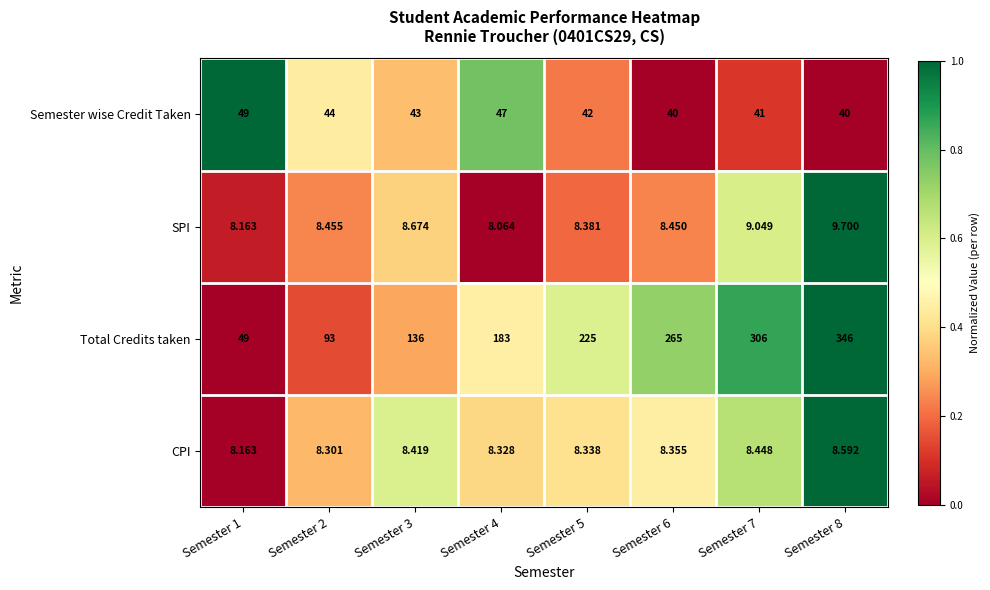

Which series changed the most between Semester 2 and Semester 6?

Total Credits taken